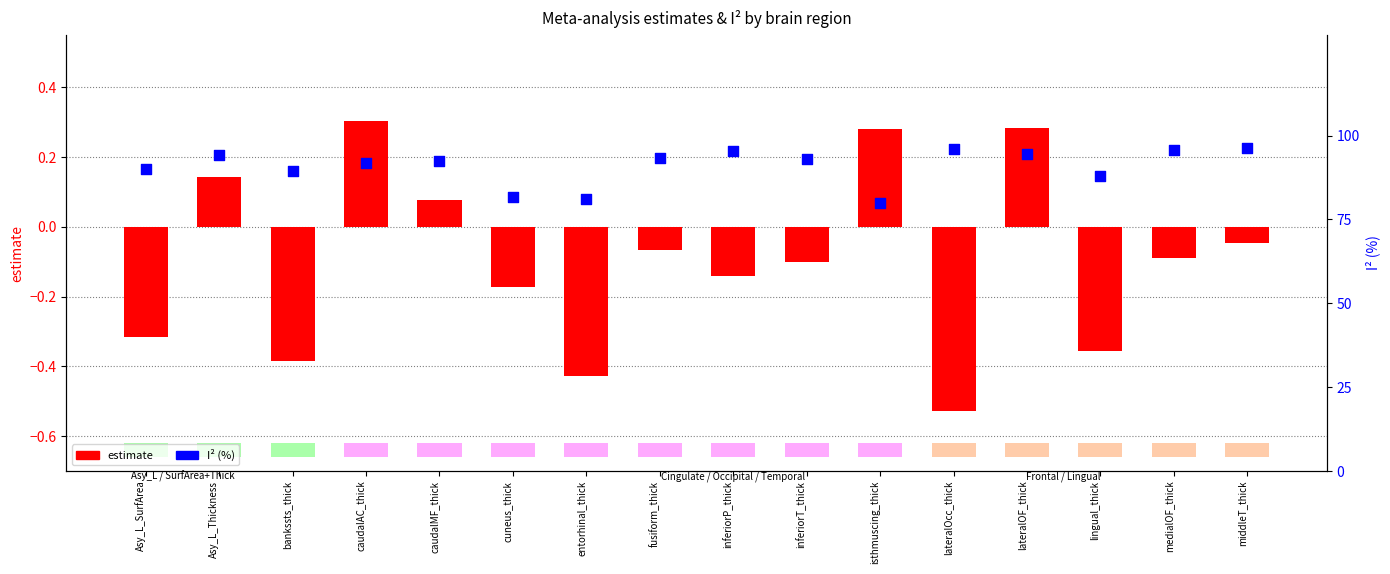

Is the value of estimate at caudalAC_thick greater than the value of I² (%) at lateralOF_thick?

No